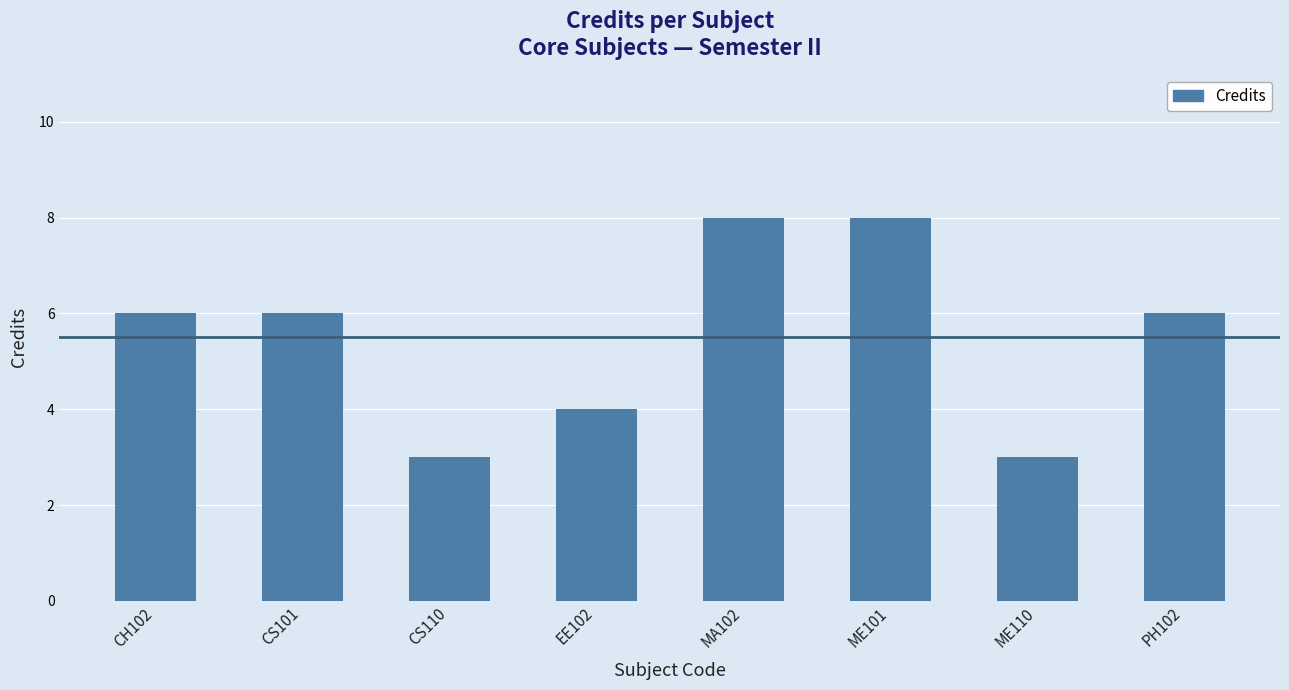

The value at EE102 is 3. True or false?

False